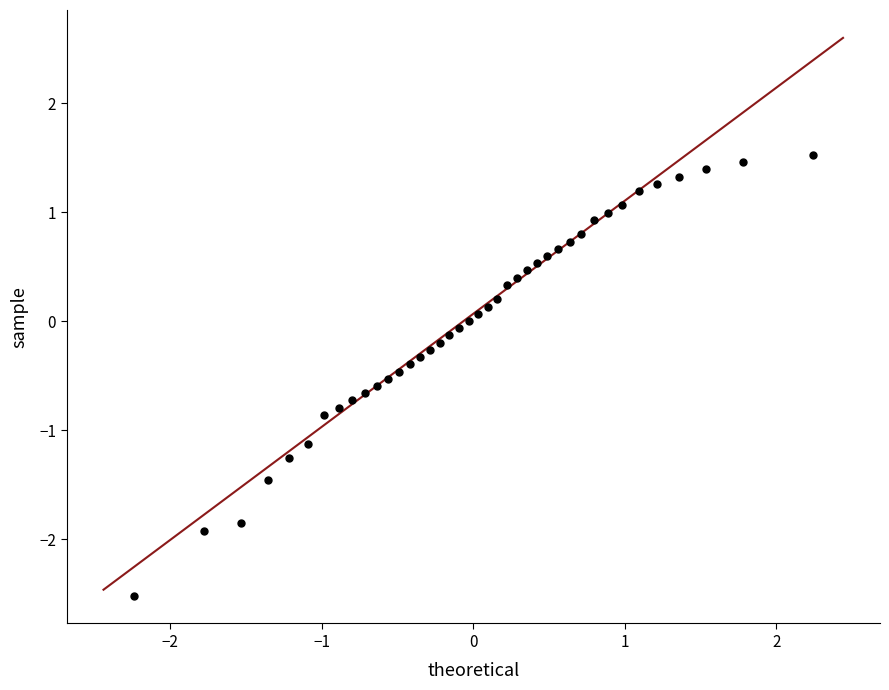

What is the range of X values (max minus min)?

4.5